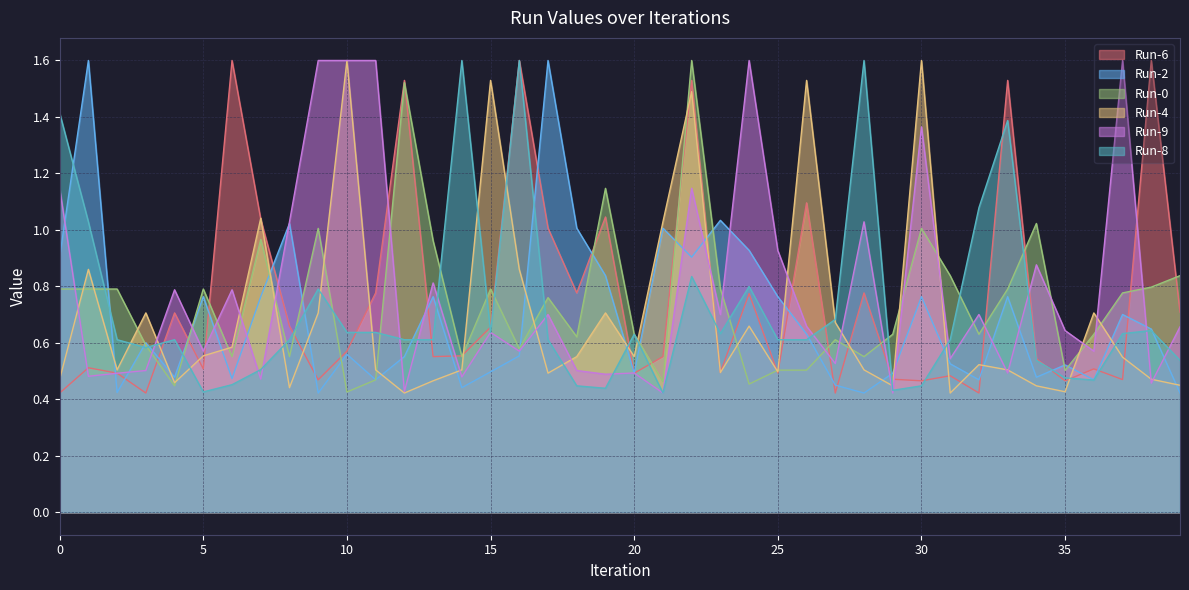

Reading left to right, what are all the values shown in this chart?

Run-6: 0=0.4	1=0.5	2=0.5	3=0.4	4=0.7	5=0.5	6=1.6	7=1.0	8=0.7	9=0.5	10=0.6	11=0.8	12=1.5	13=0.6	14=0.6	15=0.7	16=1.6	17=1.0	18=0.8	19=1.0	20=0.5	21=0.6	22=1.5	23=0.5	24=0.8	25=0.5	26=1.1	27=0.4	28=0.8	29=0.5	30=0.5	31=0.5	32=0.4	33=1.5	34=0.5	35=0.5	36=0.5	37=0.5	38=1.6	39=0.7
Run-2: 0=0.9	1=1.6	2=0.4	3=0.6	4=0.5	5=0.8	6=0.5	7=0.8	8=1.0	9=0.4	10=0.6	11=0.5	12=0.6	13=0.8	14=0.4	15=0.5	16=0.6	17=1.6	18=1.0	19=0.8	20=0.5	21=1.0	22=0.9	23=1.0	24=0.9	25=0.8	26=0.6	27=0.4	28=0.4	29=0.5	30=0.8	31=0.5	32=0.5	33=0.8	34=0.5	35=0.5	36=0.5	37=0.7	38=0.6	39=0.4
Run-0: 0=0.8	1=0.8	2=0.8	3=0.6	4=0.4	5=0.8	6=0.6	7=1.0	8=0.6	9=1.0	10=0.4	11=0.5	12=1.5	13=1.0	14=0.6	15=0.8	16=0.6	17=0.8	18=0.6	19=1.1	20=0.6	21=0.5	22=1.6	23=0.8	24=0.5	25=0.5	26=0.5	27=0.6	28=0.6	29=0.6	30=1.0	31=0.8	32=0.6	33=0.8	34=1.0	35=0.5	36=0.6	37=0.8	38=0.8	39=0.8
Run-4: 0=0.5	1=0.9	2=0.5	3=0.7	4=0.5	5=0.6	6=0.6	7=1.0	8=0.4	9=0.7	10=1.6	11=0.5	12=0.4	13=0.5	14=0.5	15=1.5	16=0.9	17=0.5	18=0.6	19=0.7	20=0.6	21=1.0	22=1.5	23=0.5	24=0.7	25=0.5	26=1.5	27=0.7	28=0.5	29=0.4	30=1.6	31=0.4	32=0.5	33=0.5	34=0.4	35=0.4	36=0.7	37=0.5	38=0.5	39=0.4
Run-9: 0=1.1	1=0.5	2=0.5	3=0.5	4=0.8	5=0.6	6=0.8	7=0.5	8=1.0	9=1.6	10=1.6	11=1.6	12=0.4	13=0.8	14=0.5	15=0.6	16=0.6	17=0.7	18=0.5	19=0.5	20=0.5	21=0.4	22=1.1	23=0.7	24=1.6	25=0.9	26=0.7	27=0.5	28=1.0	29=0.4	30=1.4	31=0.5	32=0.7	33=0.5	34=0.9	35=0.6	36=0.6	37=1.6	38=0.5	39=0.7
Run-8: 0=1.4	1=1.0	2=0.6	3=0.6	4=0.6	5=0.4	6=0.5	7=0.5	8=0.6	9=0.8	10=0.6	11=0.6	12=0.6	13=0.6	14=1.6	15=0.6	16=1.6	17=0.6	18=0.4	19=0.4	20=0.6	21=0.4	22=0.8	23=0.6	24=0.8	25=0.6	26=0.6	27=0.7	28=1.6	29=0.4	30=0.4	31=0.6	32=1.1	33=1.4	34=0.5	35=0.5	36=0.5	37=0.6	38=0.6	39=0.5